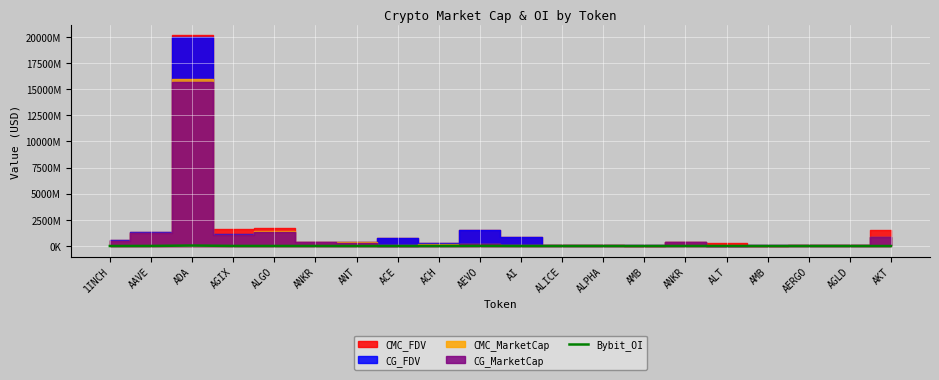

At which category does the data reach its first local peak?

ADA